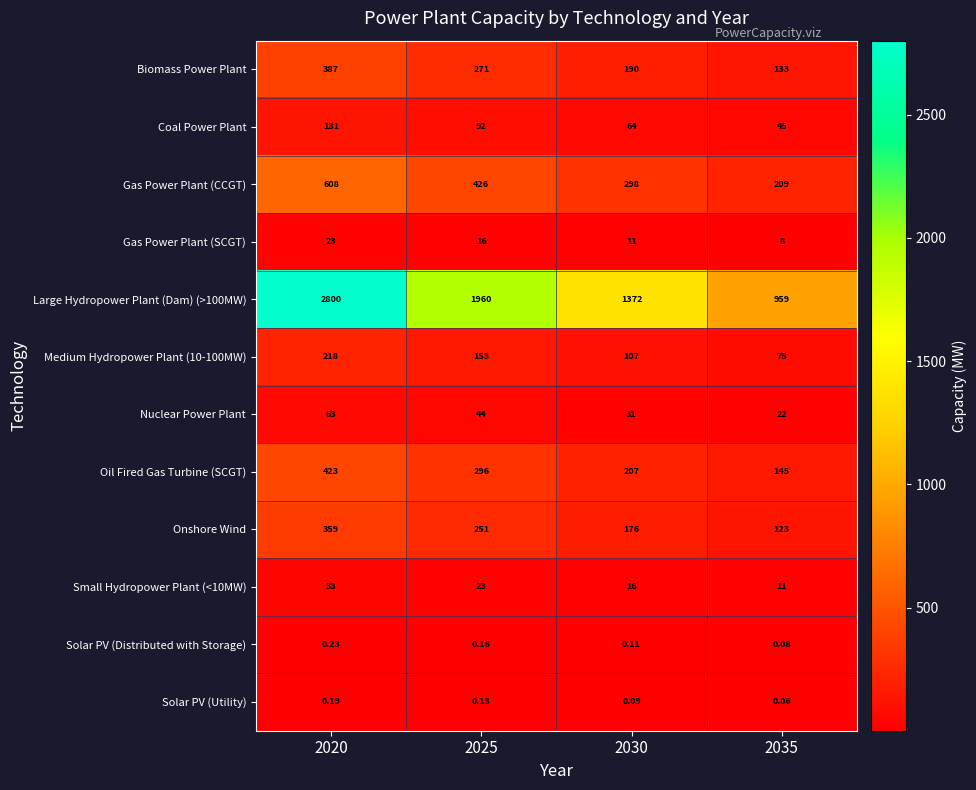

How many values in the Oil Fired Gas Turbine (SCGT) series are below 296?

2